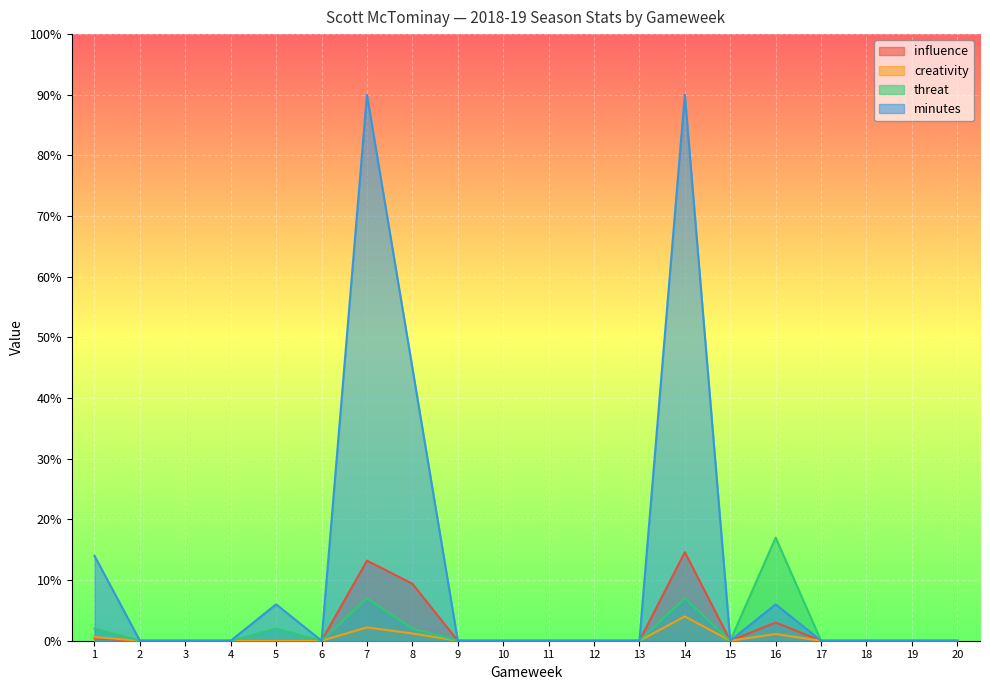

True or false: creativity and minutes cross at least once.

False